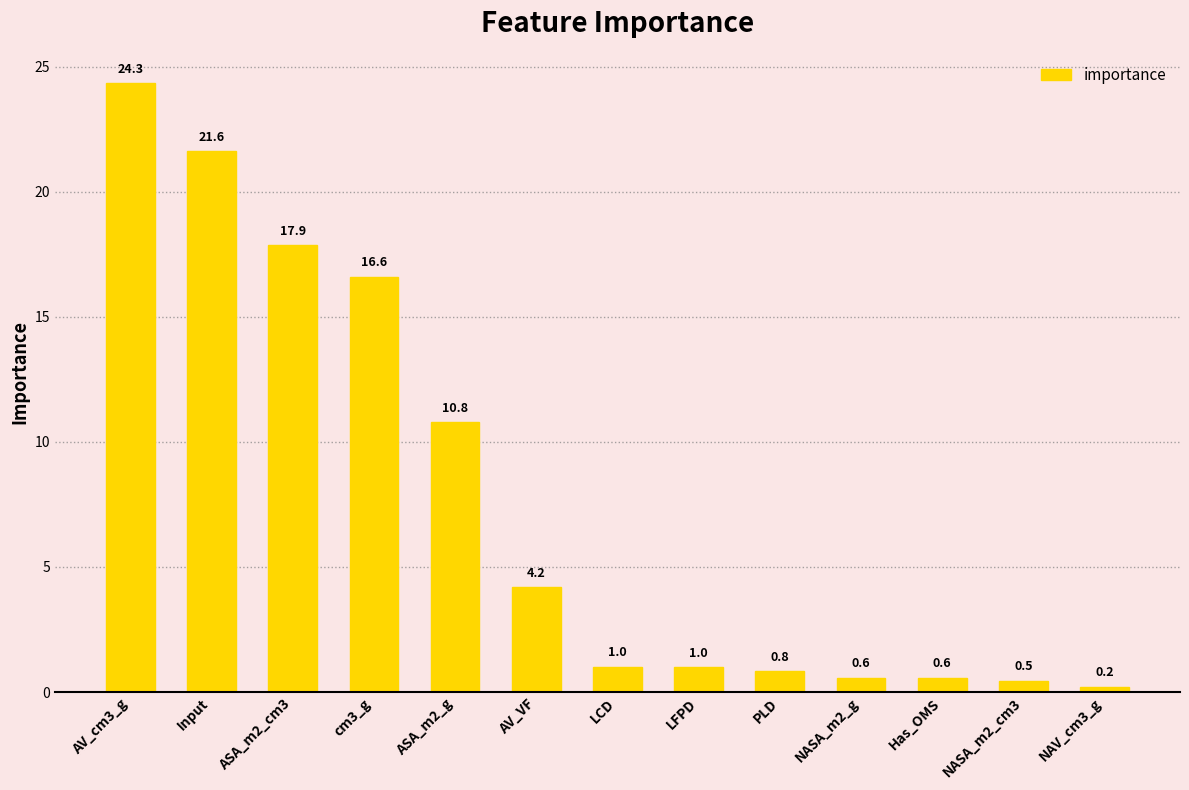

What is the sum of the values at Input and AV_VF?

25.8